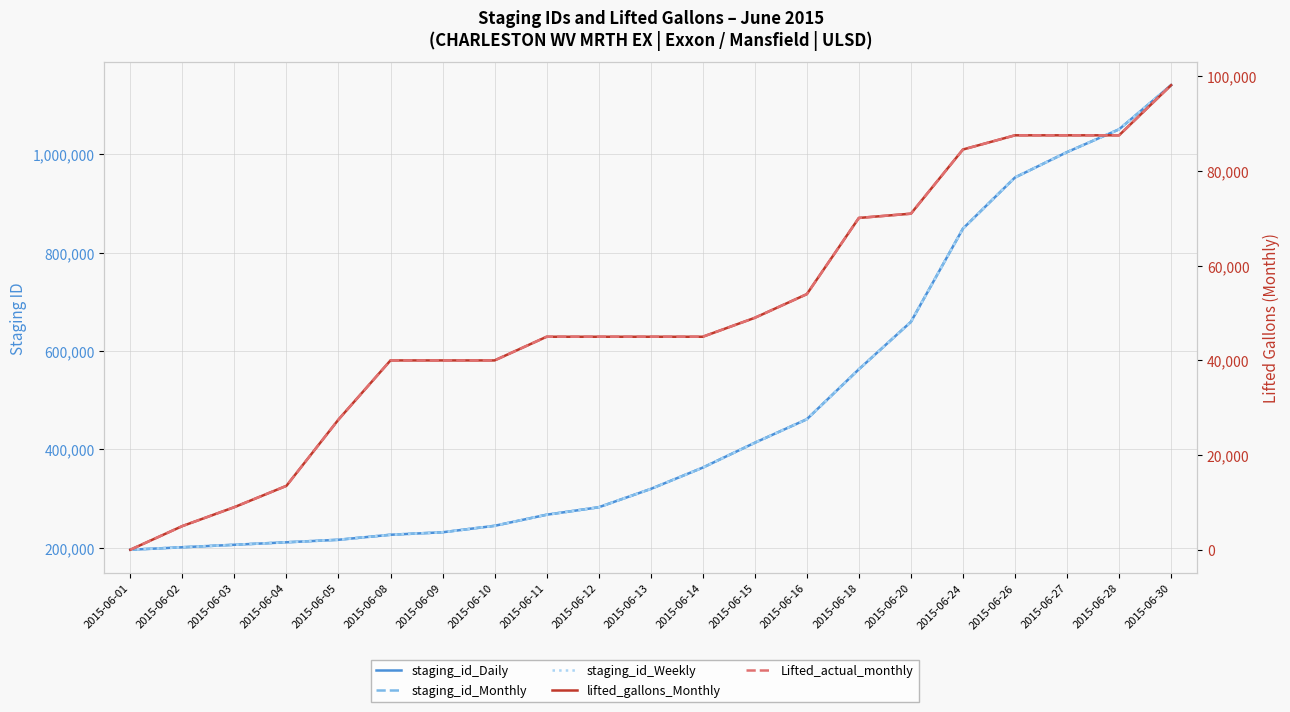

What is the lowest value of the staging_id_Weekly series?

195858